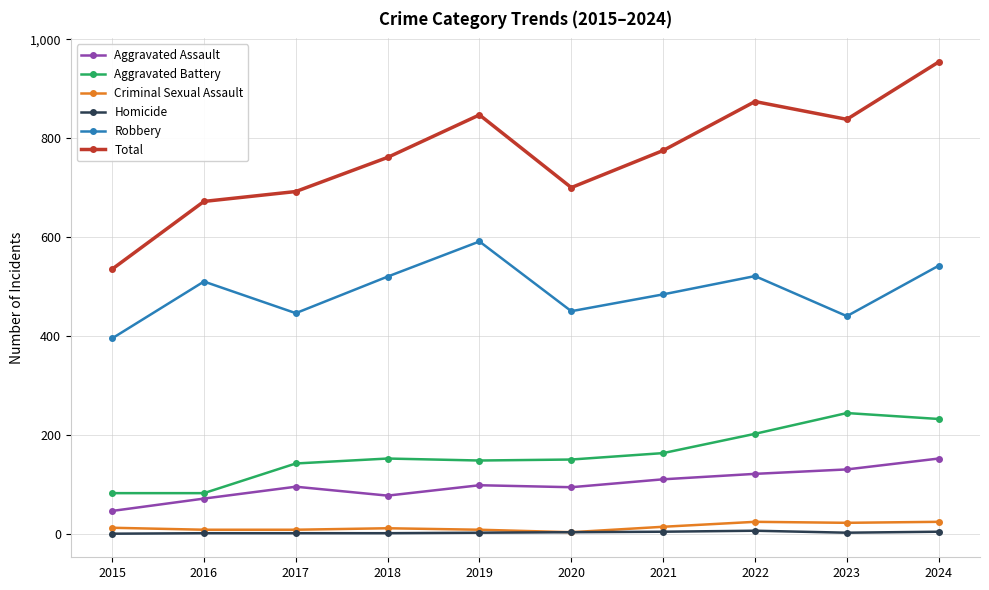

Is the value of Homicide at 2019 greater than the value of Aggravated Battery at 2023?

No